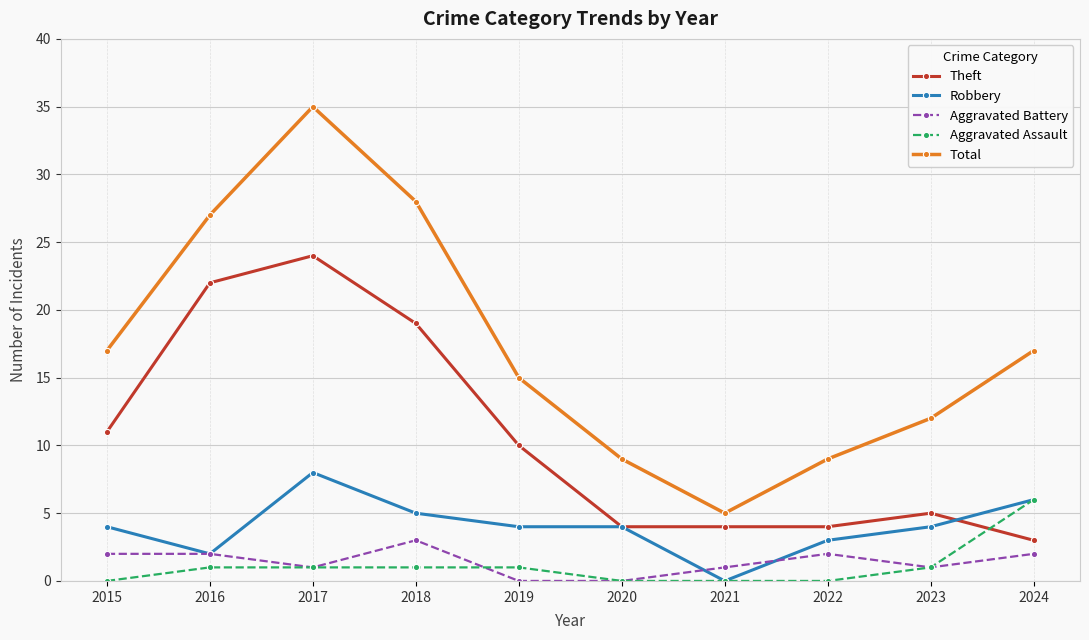

Which category has the highest value in the Theft series?

2017